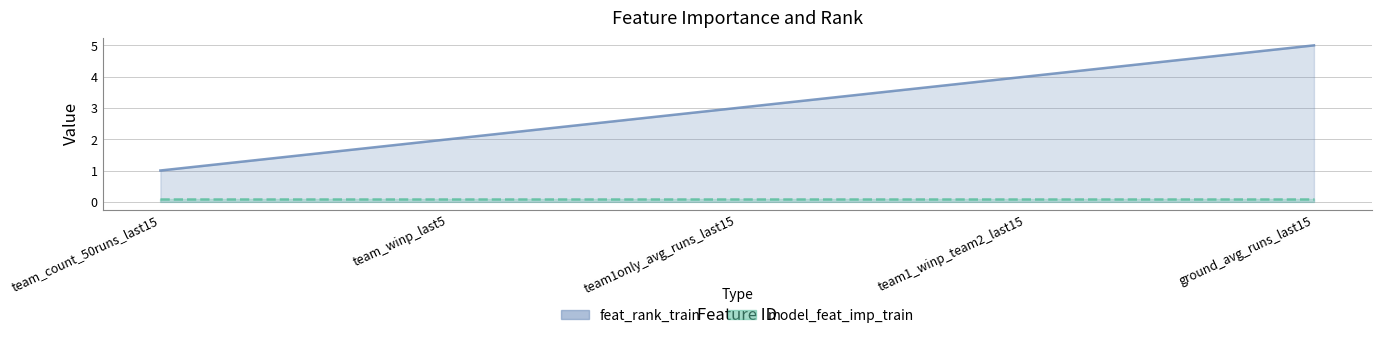

How many values exceed 3?

2